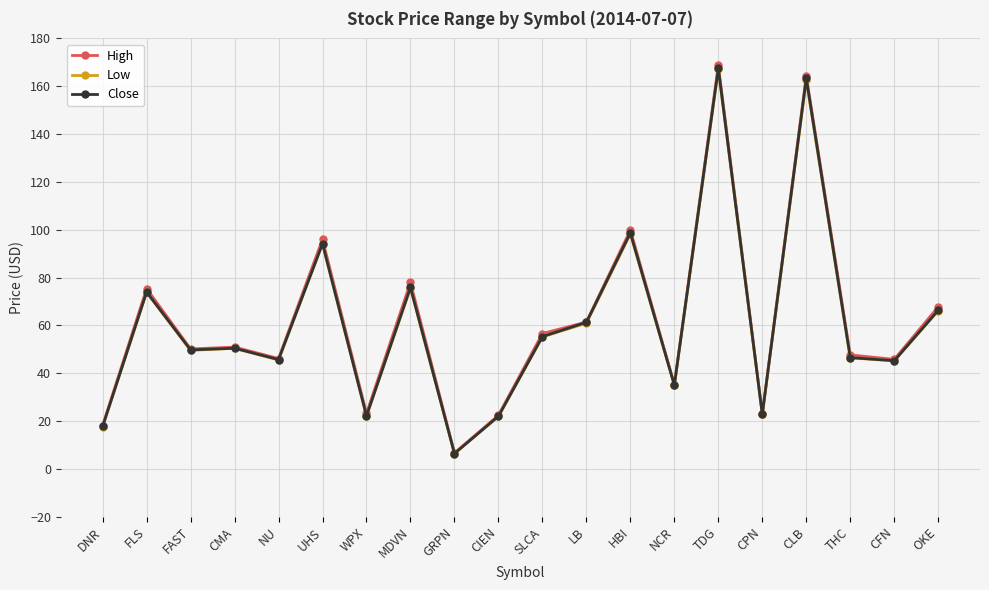

Which series has the widest spread of values?

High